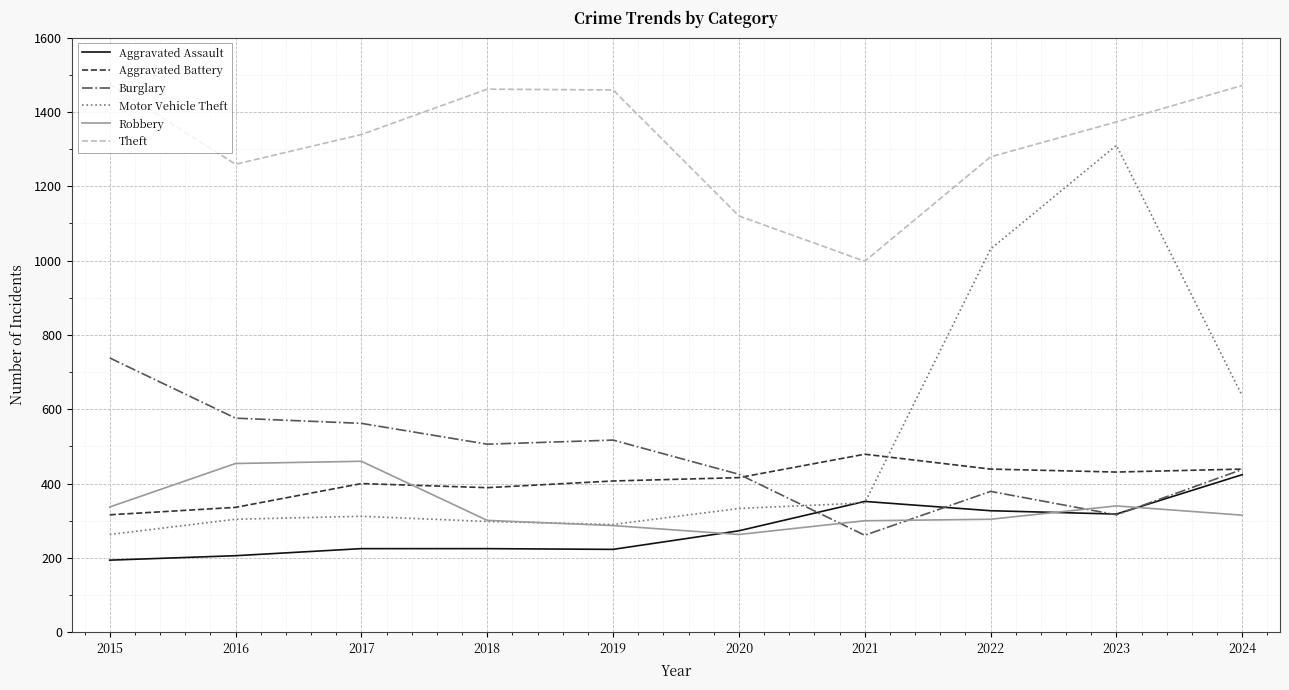

What is the difference between the Motor Vehicle Theft values at 2015 and 2021?

85